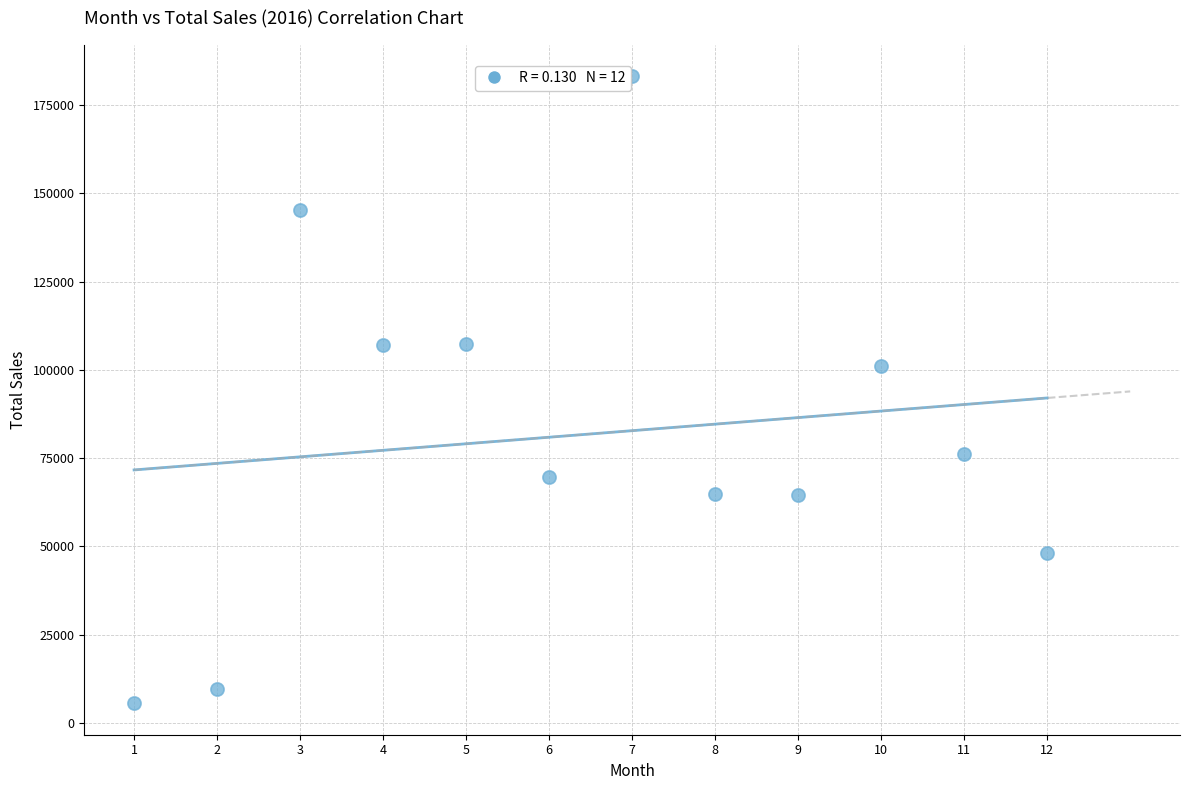

What is the average X value?

6